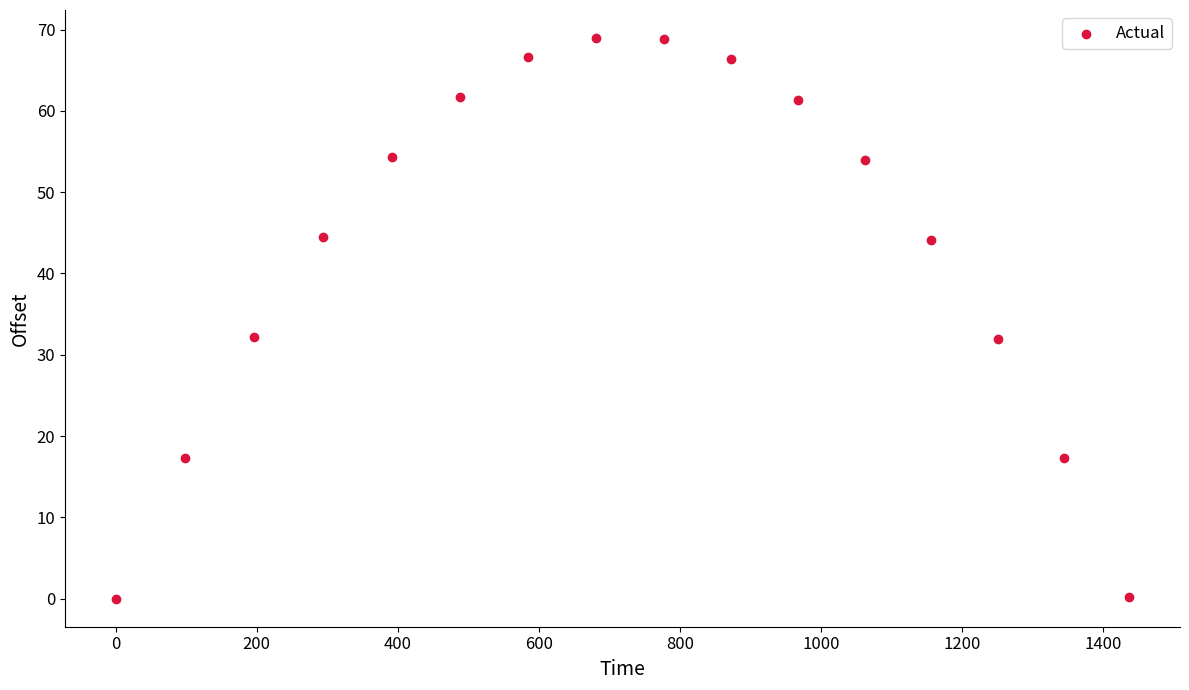

What is the range of X values (max minus min)?

1437.6